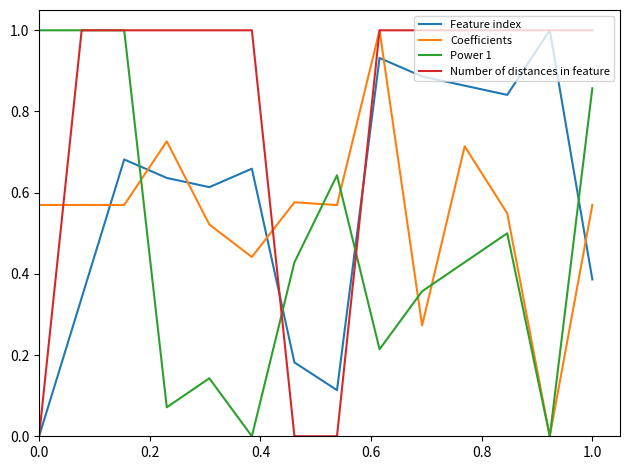

True or false: Feature index and Coefficients cross at least once.

True